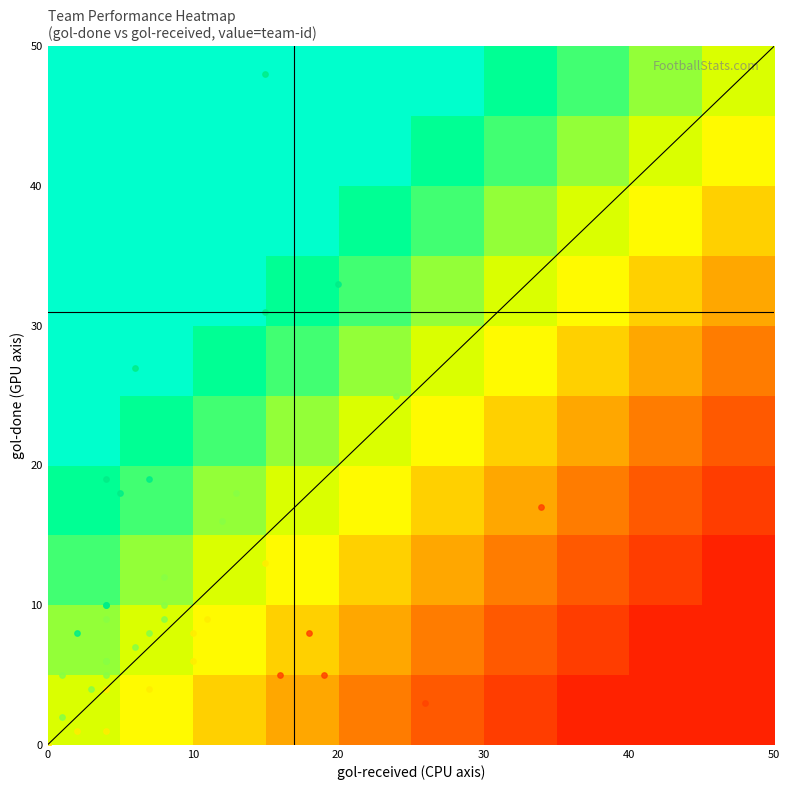

Is the value of gol_done at gol_received greater than the value of team_id at 28?

No